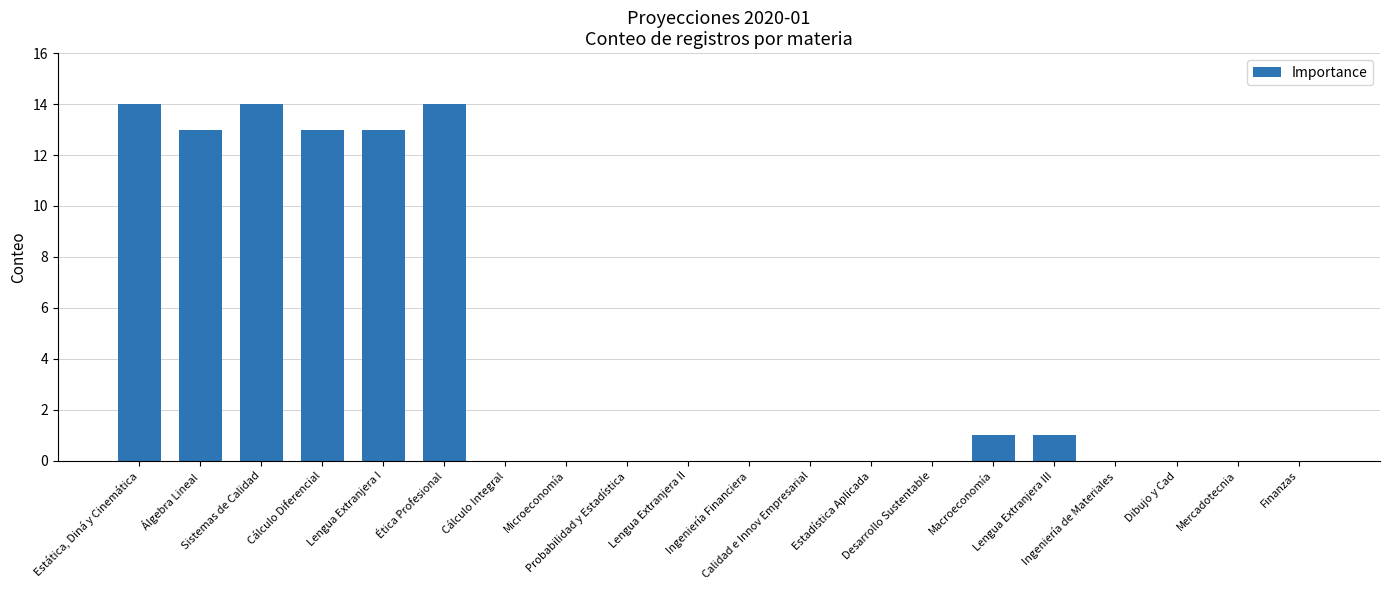

What is the maximum value shown in the chart?

14